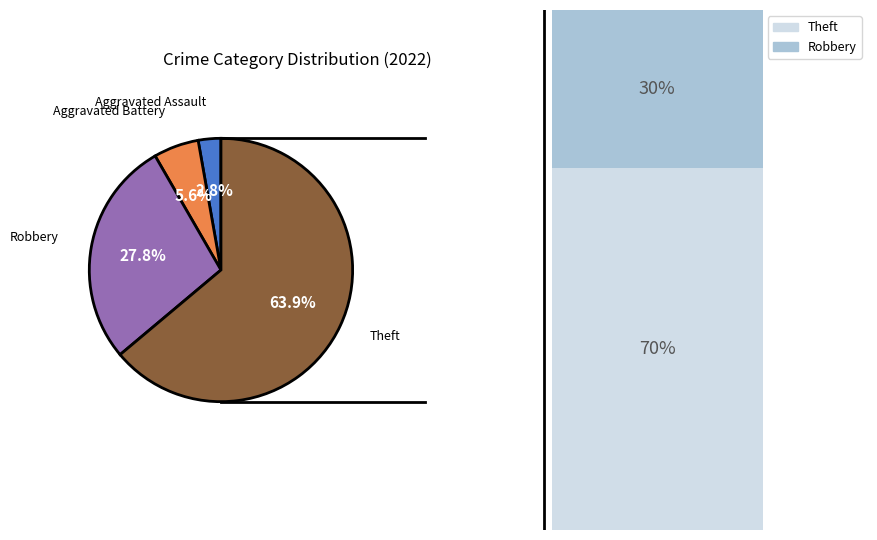

Is there a majority slice in this chart?

Yes